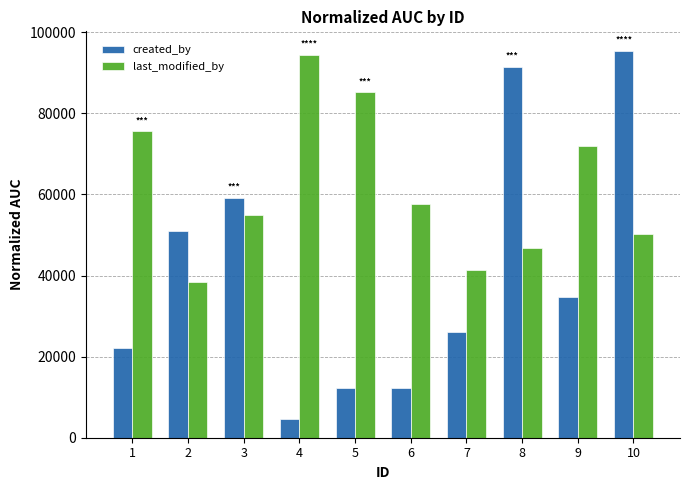

Read the last_modified_by value at 1, to the nearest 50.

75550